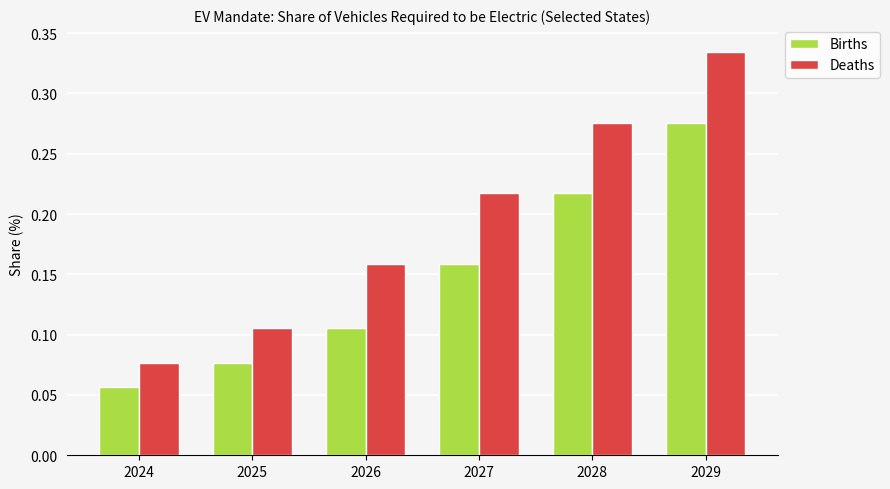

True or false: Births has a value of 0.0 at 2026.

False